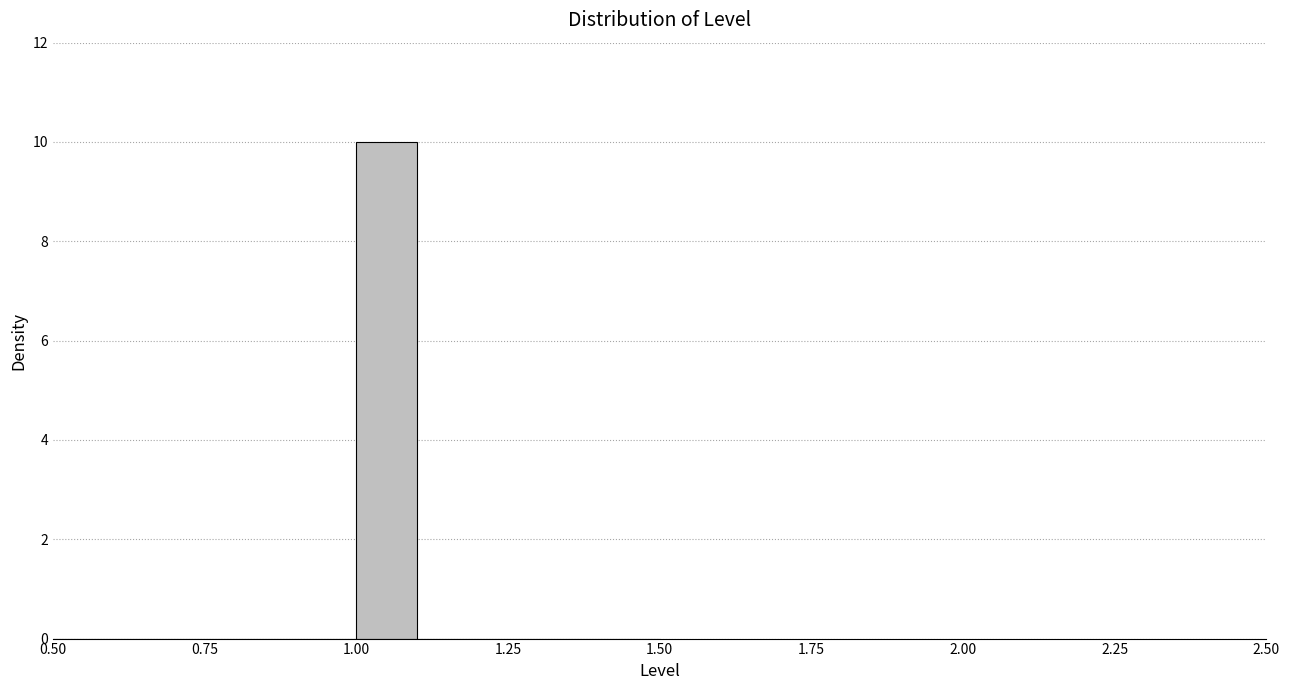

Read against the x-axis, roughly where is the centre of the tallest bar?

1.05